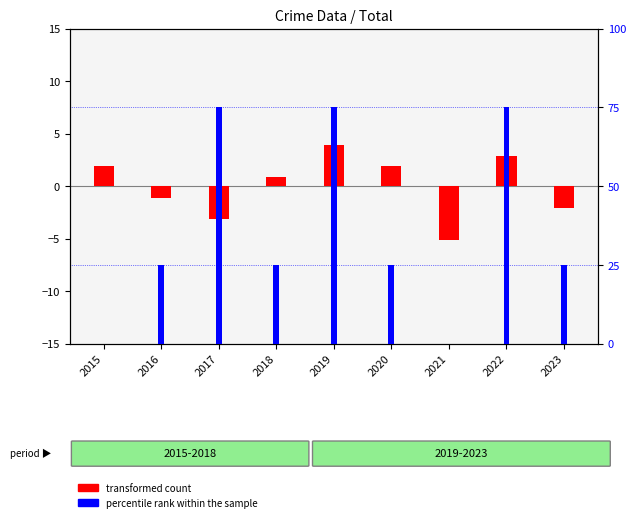

What is the average value of the percentile rank within the sample series?

36.1